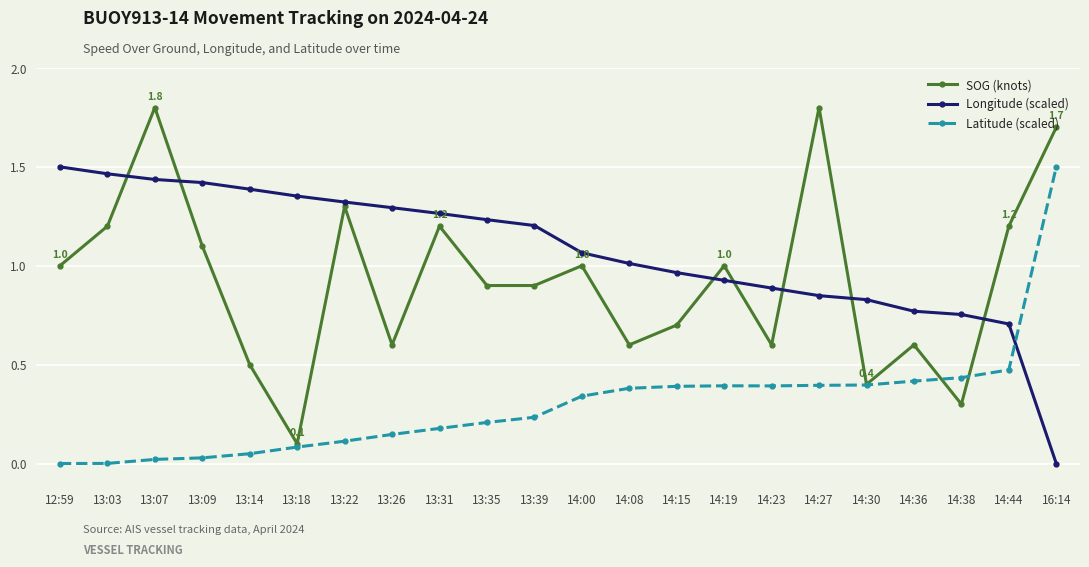

What is the label of the 21st point from the right?

13:03